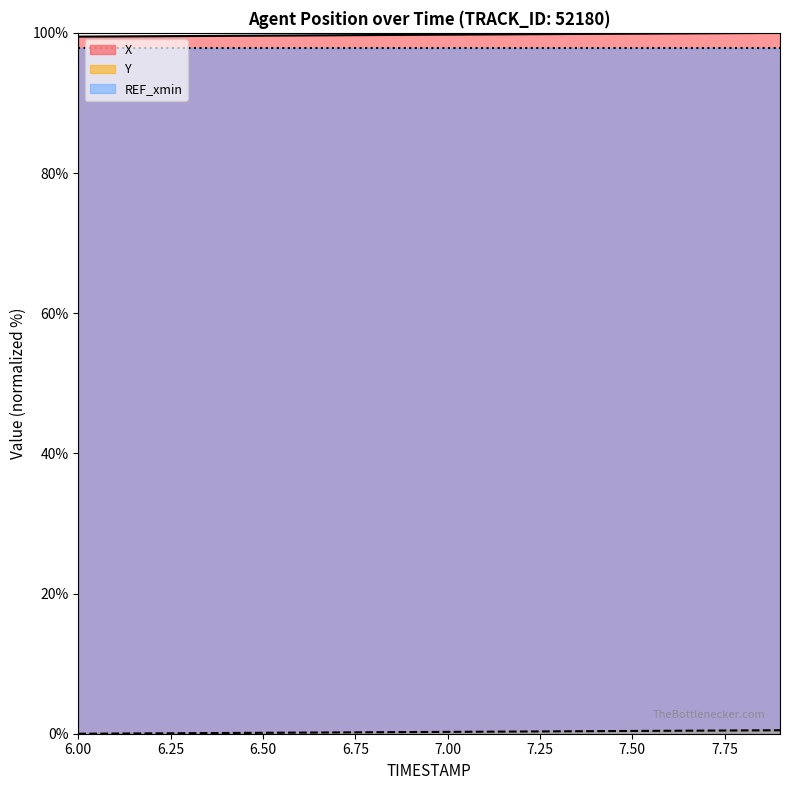

Does the chart have visible grid lines?

No